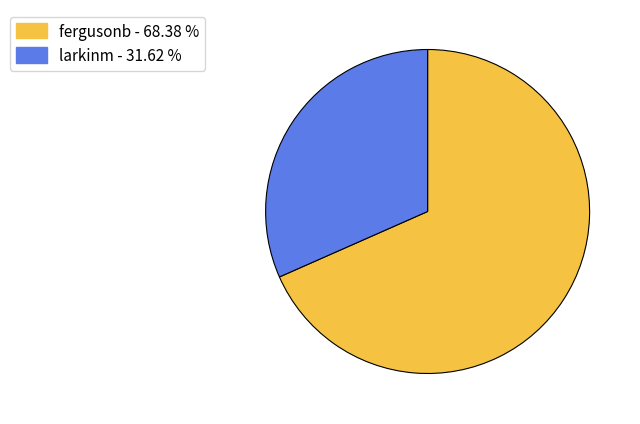

Combined, do larkinm and fergusonb account for over 50%?

Yes